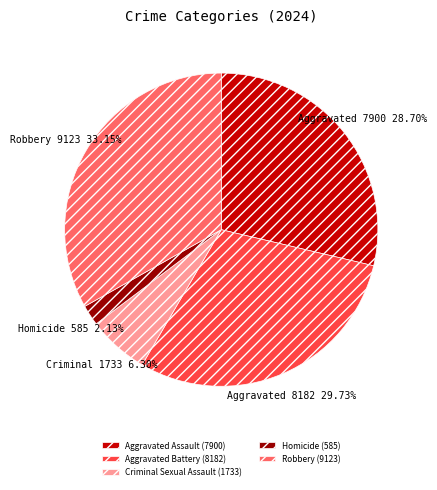

How many segments does this pie chart have?

5